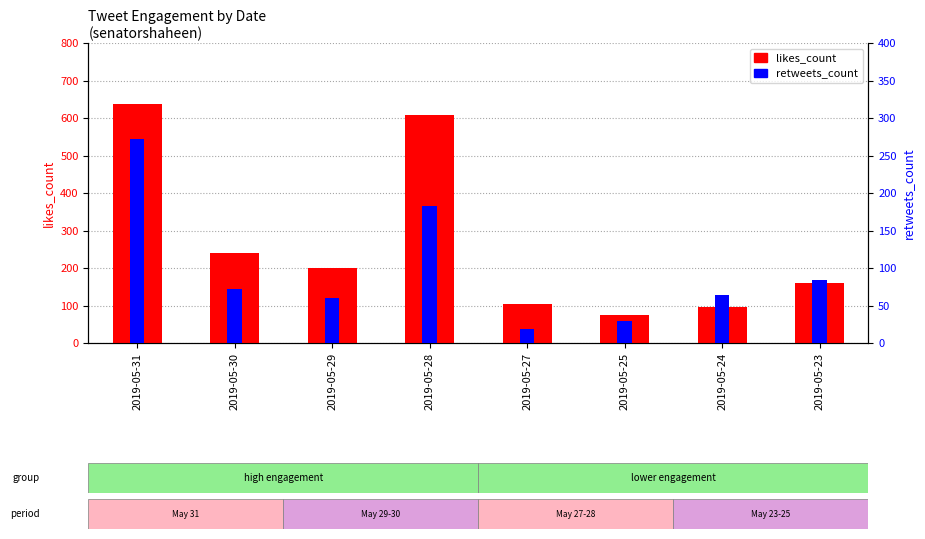

True or false: retweets_count has a value of 72 at 2019-05-30.

True